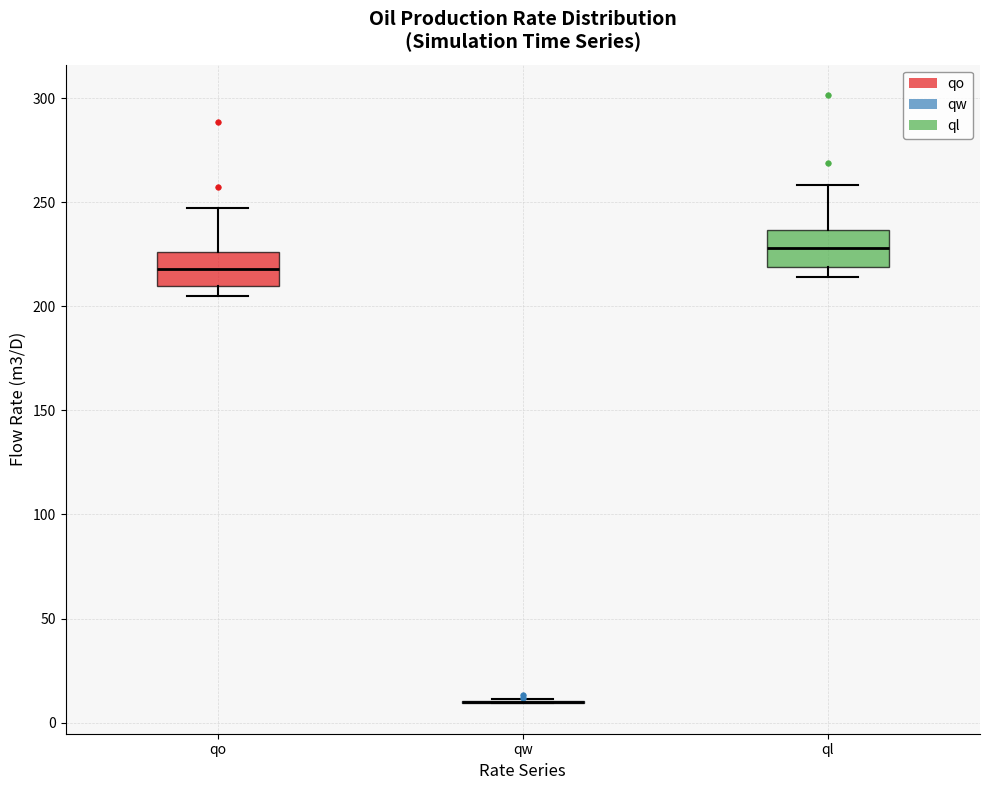

Reading left to right, transcribe this box plot: for each box, give where its median line is, the range the box spans, and where its two whiskers end, as read against the y-axis. The values are not printed on the chart, so give them approximately, as read against the axis.

qo: median 220, box 210 to 225, whiskers 205 to 245
qw: box collapsed to a line at 10, whiskers 10 to 10
ql: median 230, box 220 to 235, whiskers 215 to 260